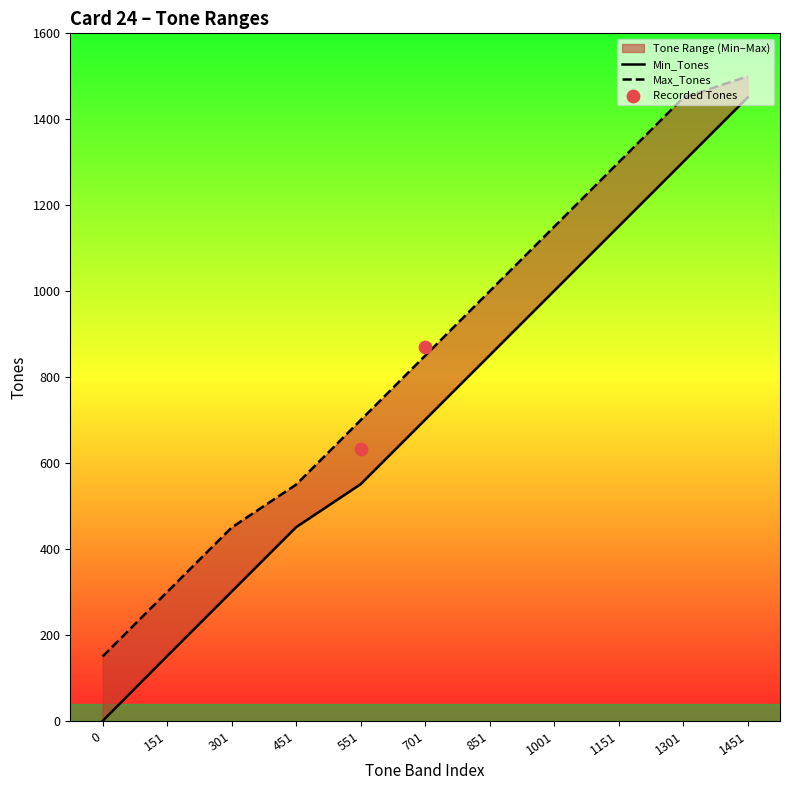

At which category is the sum across all series the highest?

1451